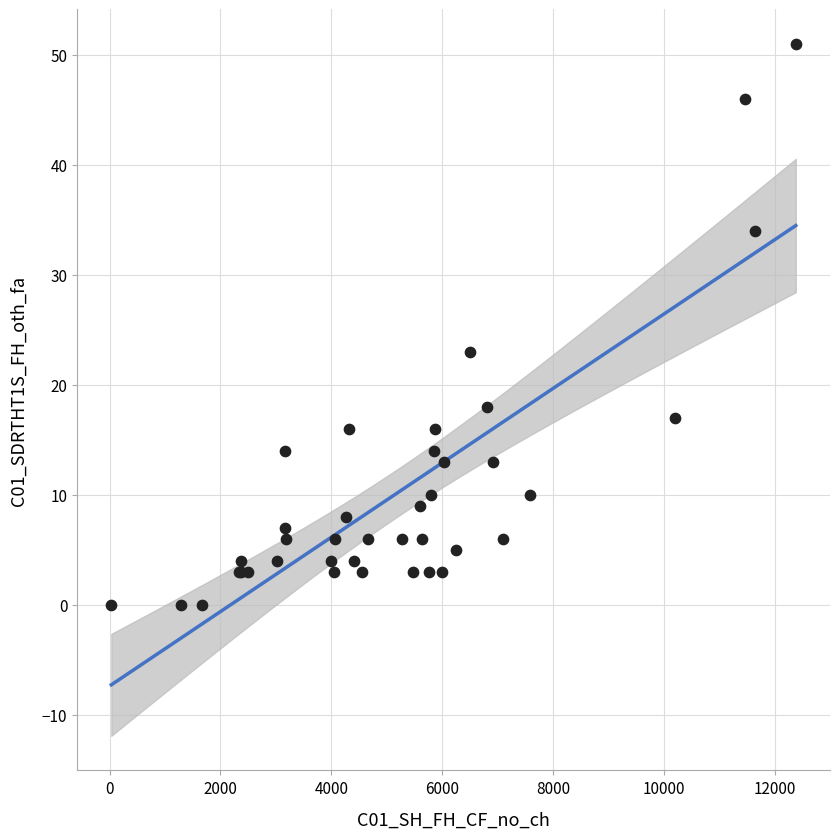

What Y value in the scatter plot is closest to 25?

23